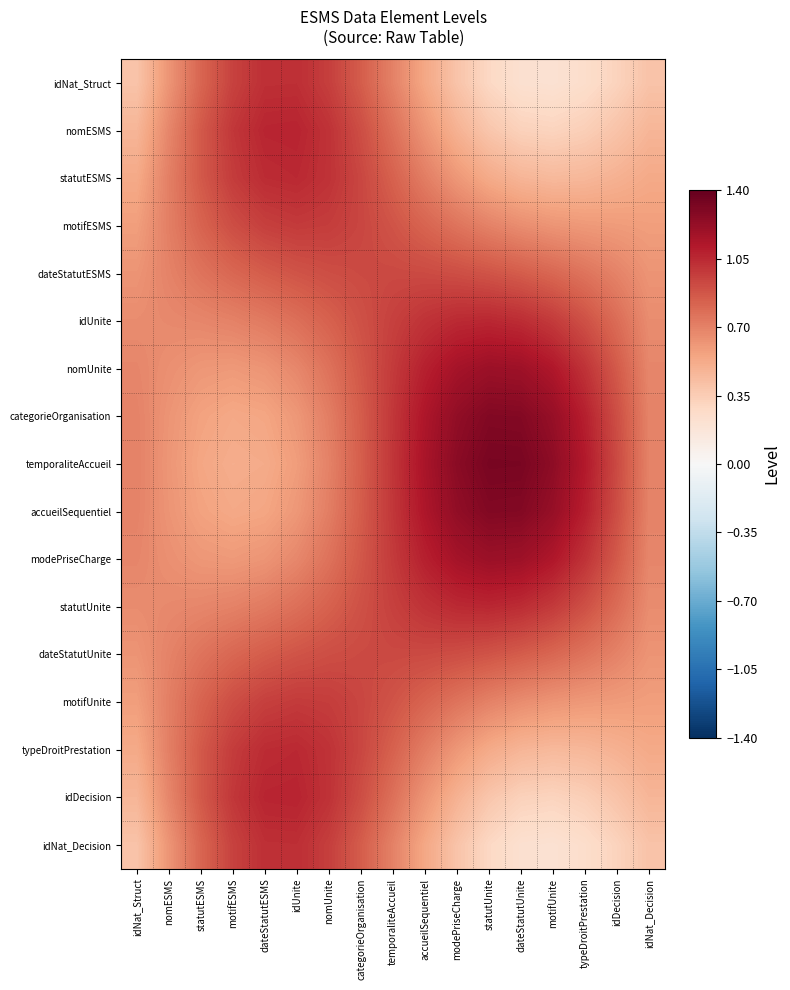

At modePriseCharge, list the series in order from largest to smallest.

temporaliteAccueil, categorieOrganisation, accueilSequentiel, nomUnite, modePriseCharge, idUnite, statutUnite, dateStatutESMS, dateStatutUnite, motifESMS, motifUnite, statutESMS, typeDroitPrestation, nomESMS, idDecision, idNat_Struct, idNat_Decision